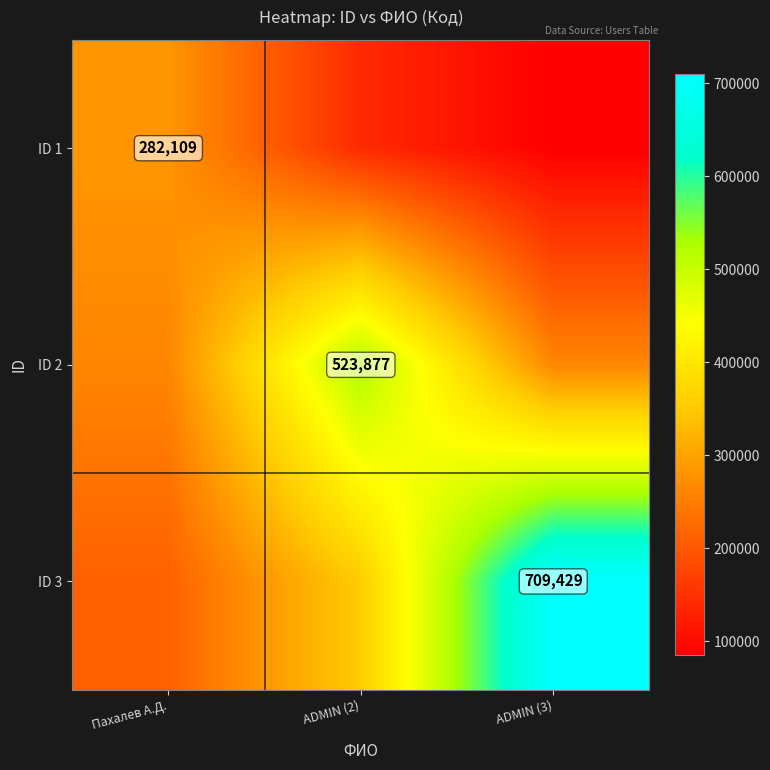

List the labels in order of ID 1 value, smallest first.

ADMIN (3), ADMIN (2), Пахалев А.Д.